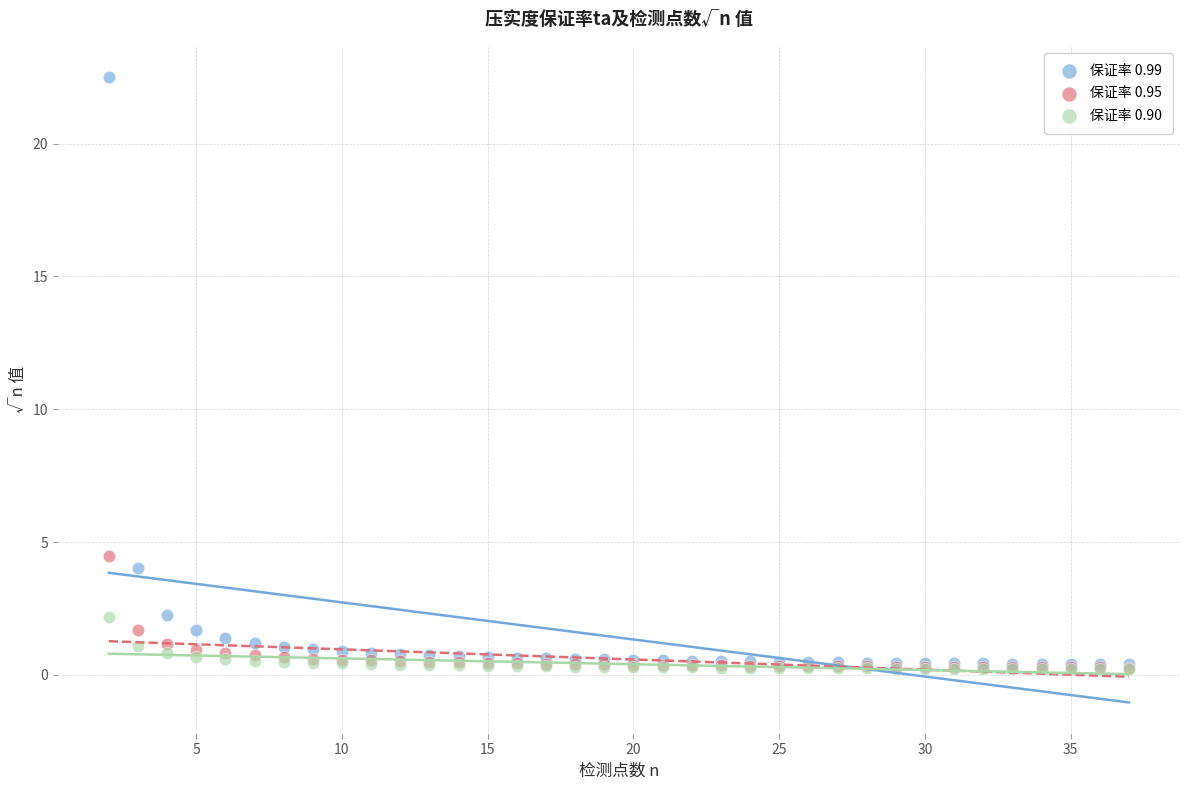

Across all series, what Y value is closest to 11?

4.5